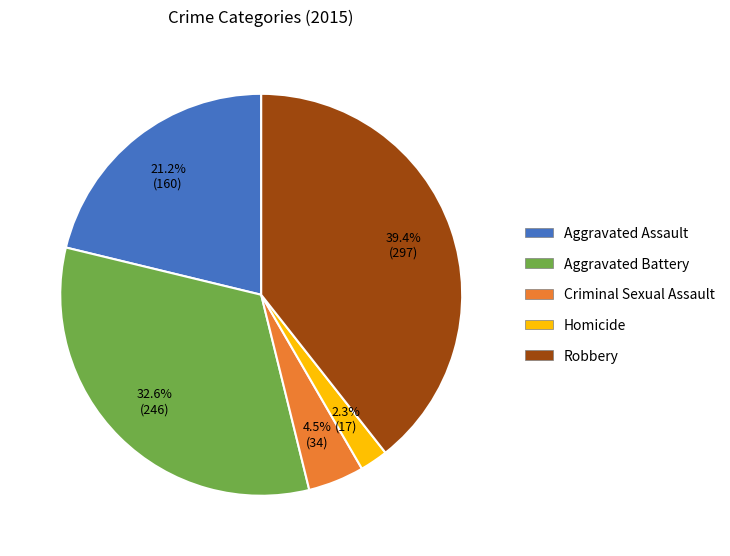

Do Robbery and Homicide together represent more than half of the pie?

No